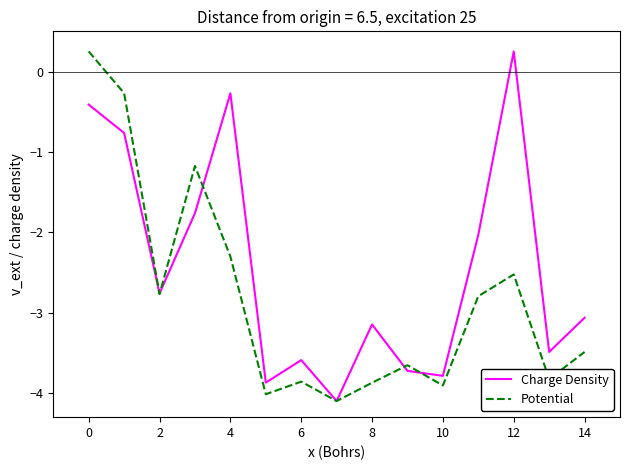

List the series in order of their overall mean, lowest first.

Potential, Charge Density